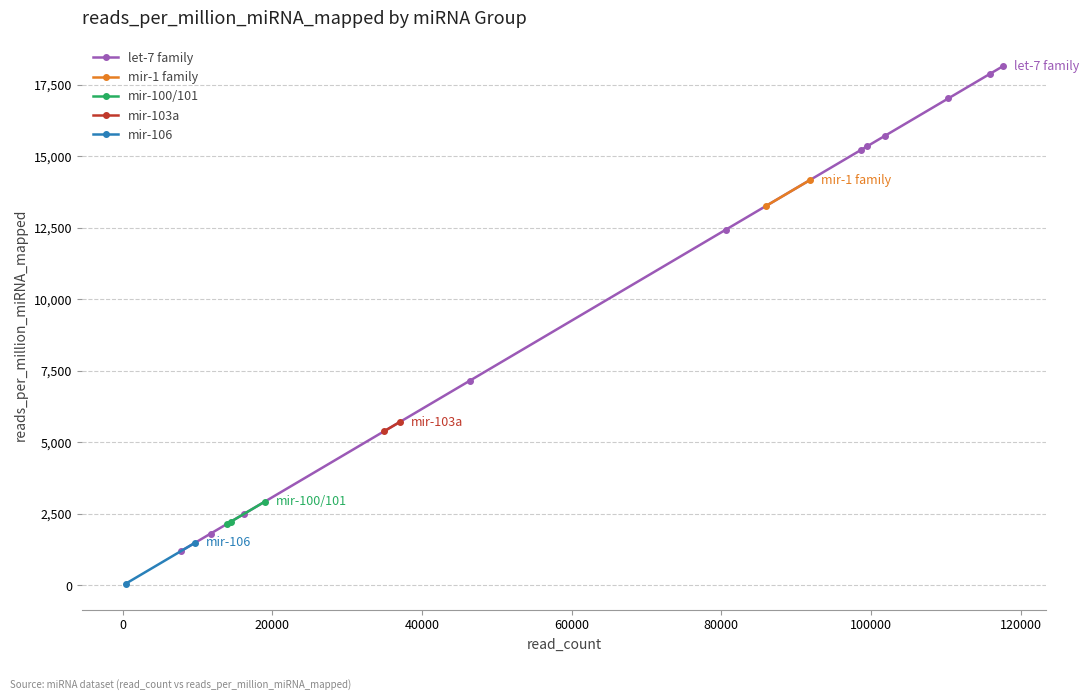

What is the lowest value of the let-7 family series?

1204.3